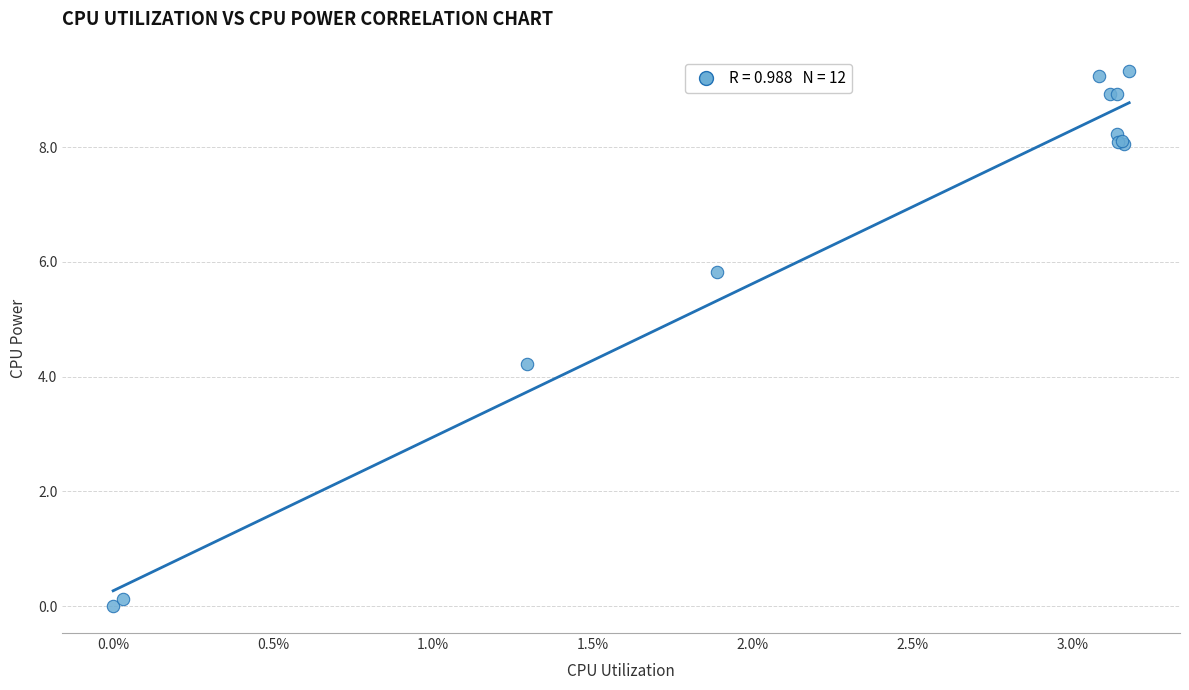

What Y value in the scatter plot is closest to 4?

4.2